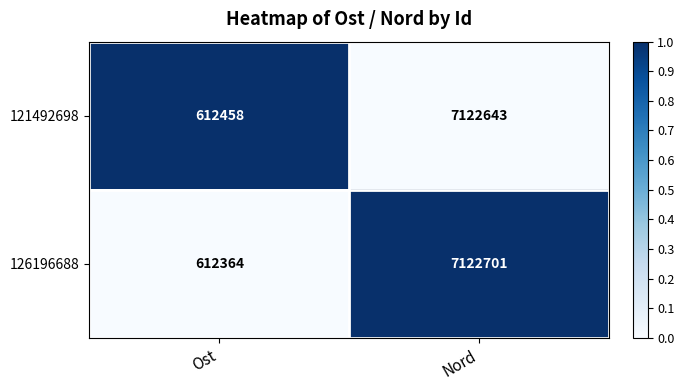

What is the difference between the maximum and minimum values in the 126196688 series?

6510337